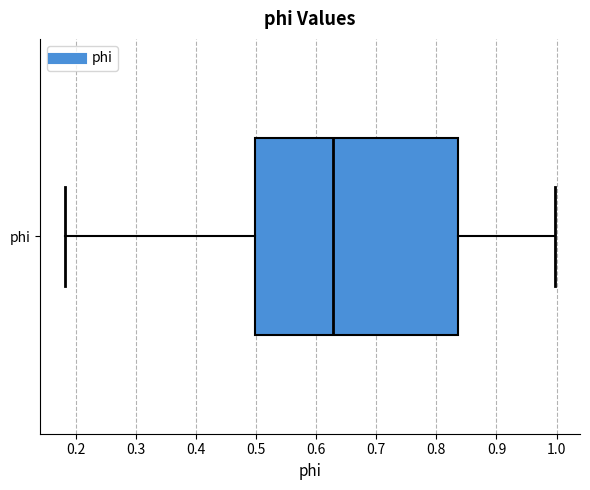

Transcribe this box plot: give where the median line is, the range the box spans, and where the two whiskers end, as read against the x-axis. The values are not printed on the chart, so give them approximately, as read against the axis.

median 0.63, box 0.50 to 0.84, whiskers 0.18 to 1.00